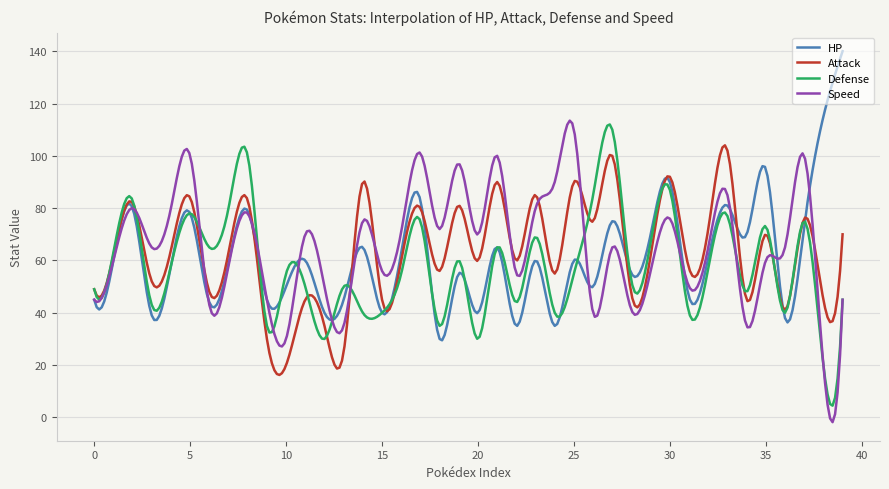

What is the difference between the second highest and second lowest values in the Attack series?

86.6